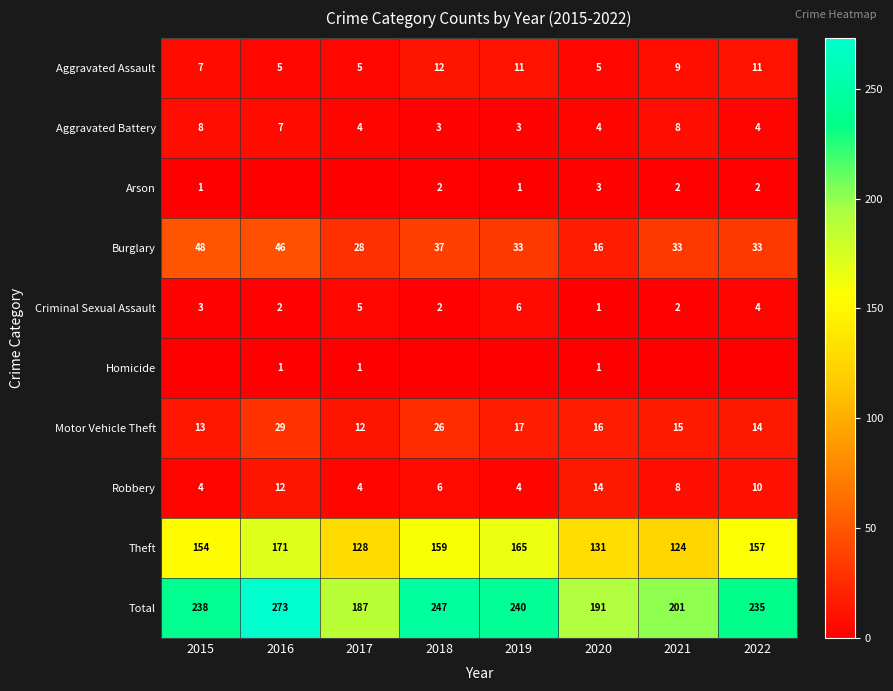

What is the maximum value shown in the chart?

273